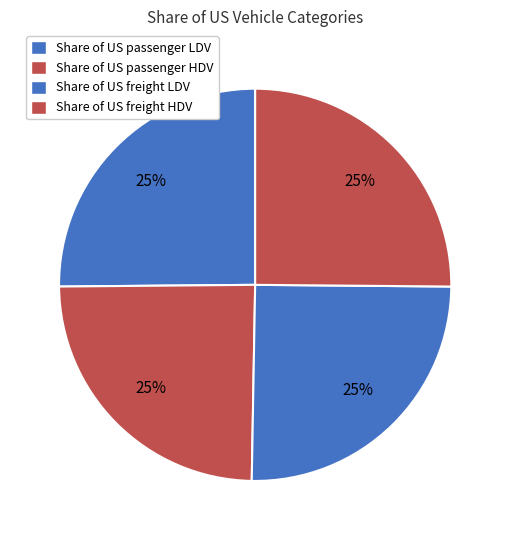

Rank the categories by value from highest to lowest.

Share of US passenger LDV, Share of US freight HDV, Share of US freight LDV, Share of US passenger HDV